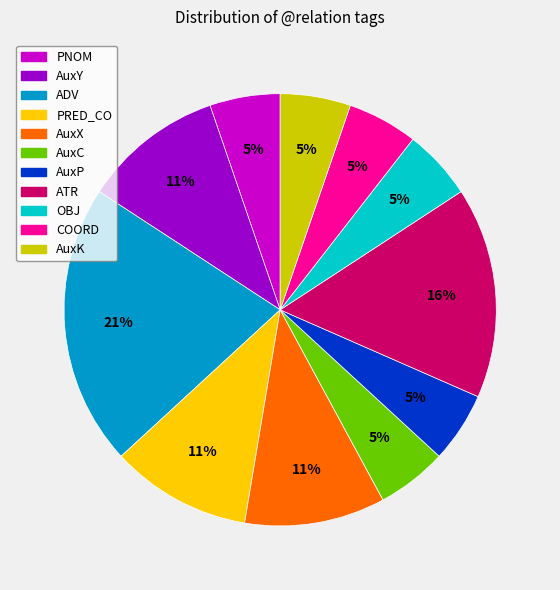

How many segments does this pie chart have?

11